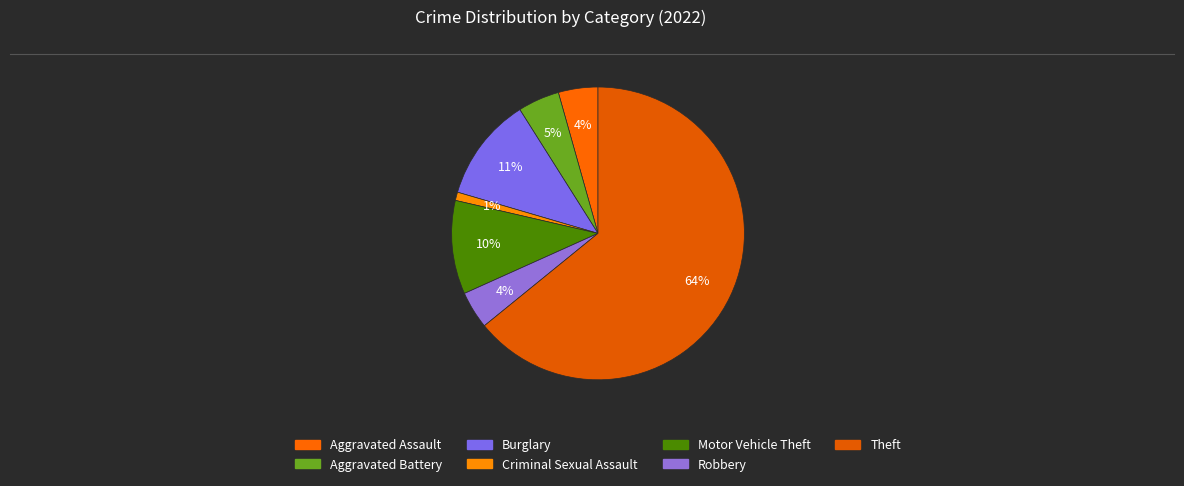

To the nearest percent, what percentage of the pie is Aggravated Assault?

4%